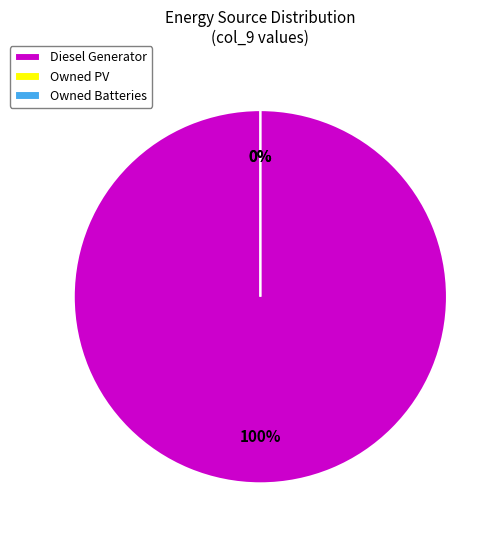

The Owned Batteries slice represents 0% of the pie. True or false?

True